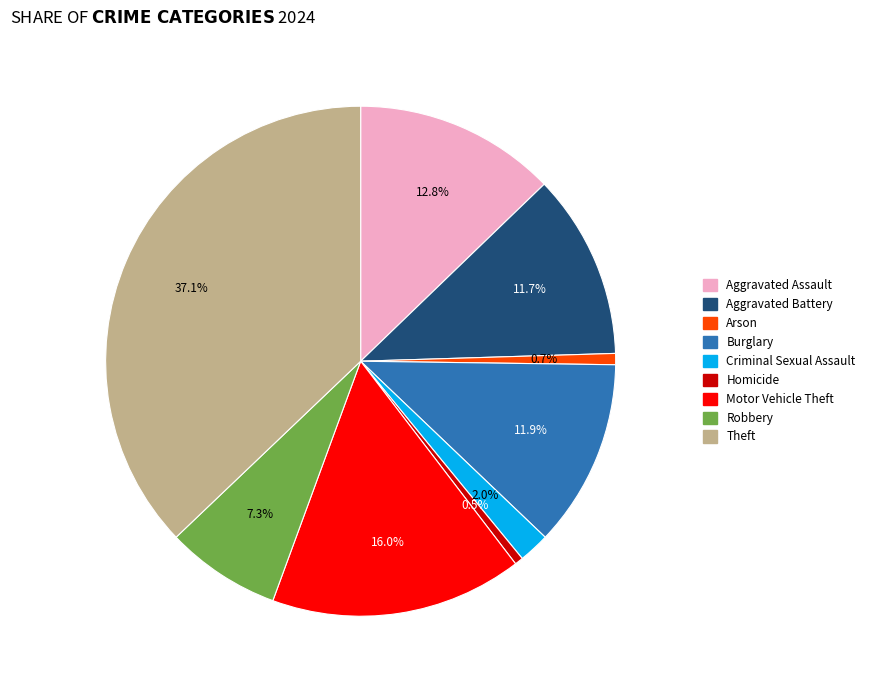

How many slices are in this pie chart?

9